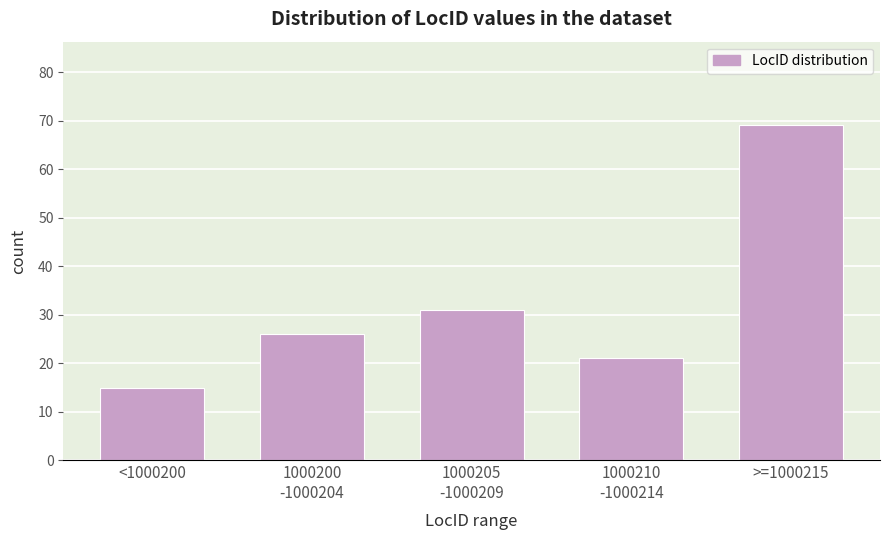

Reading left to right, extract all data points from this chart.

15	26	31	21	69